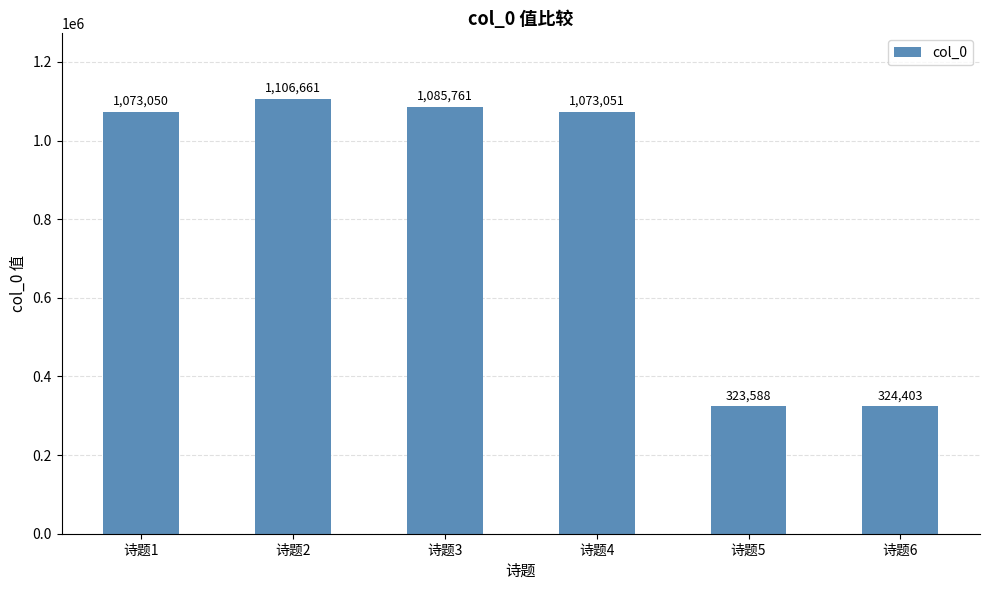

What is the difference between the values at 诗题5 and 诗题6?

815